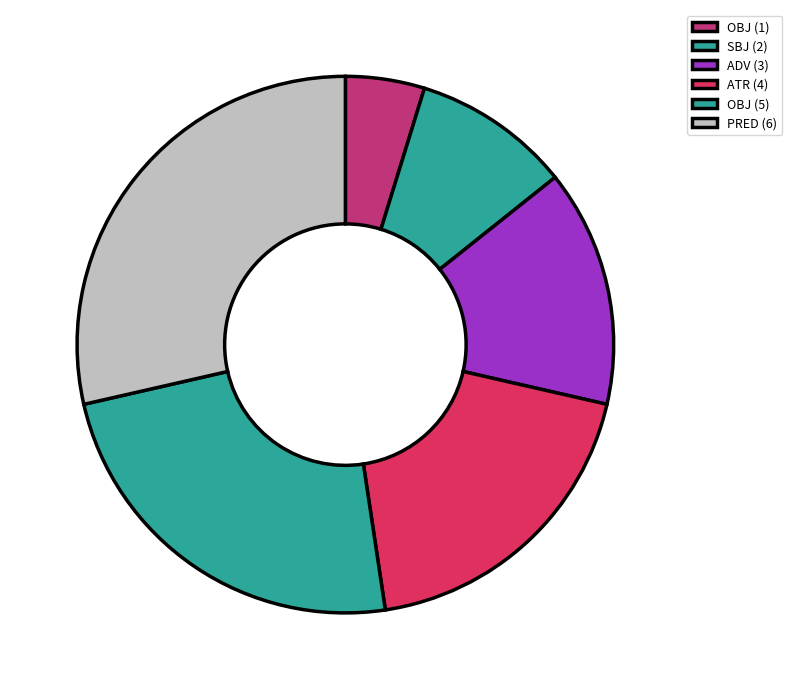

Which slice is the largest?

PRED (6)